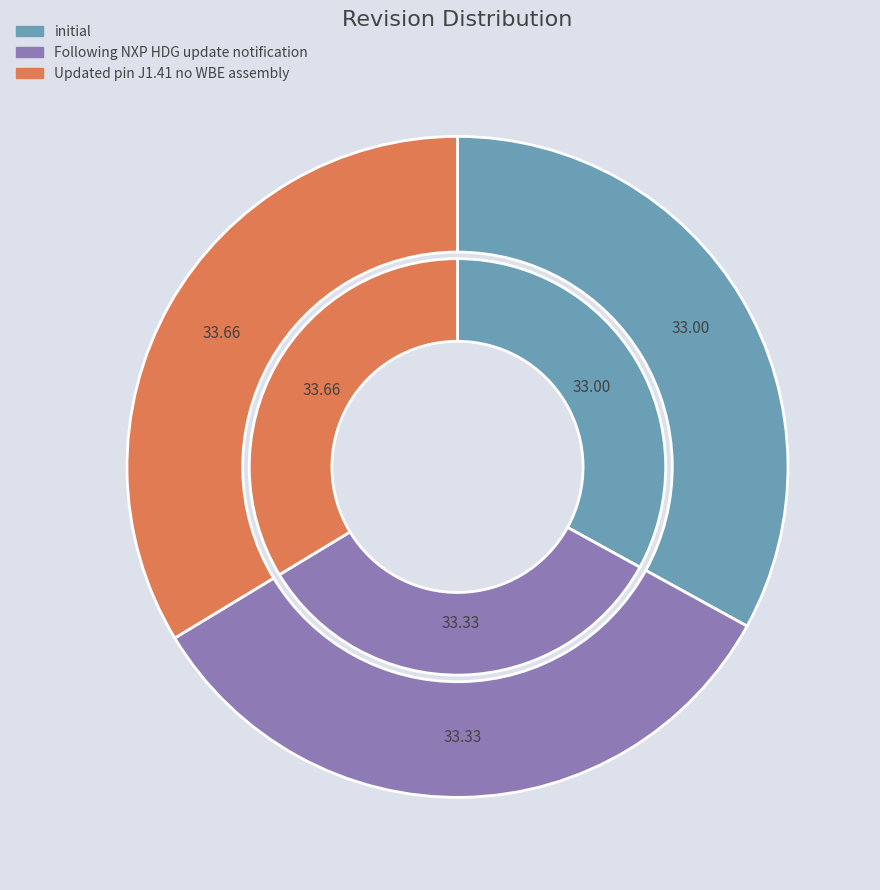

What percentage is the initial slice, to the nearest percent?

33%